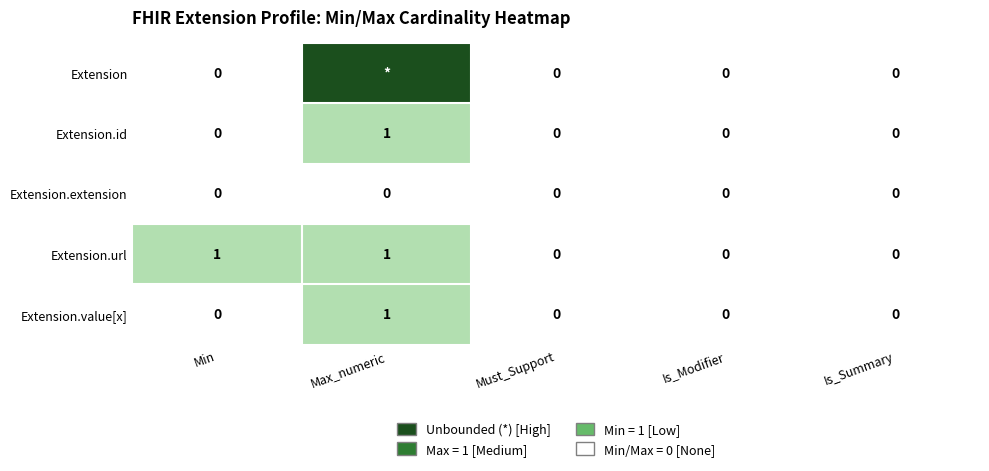

At how many categories does at least one series exceed 1?

1